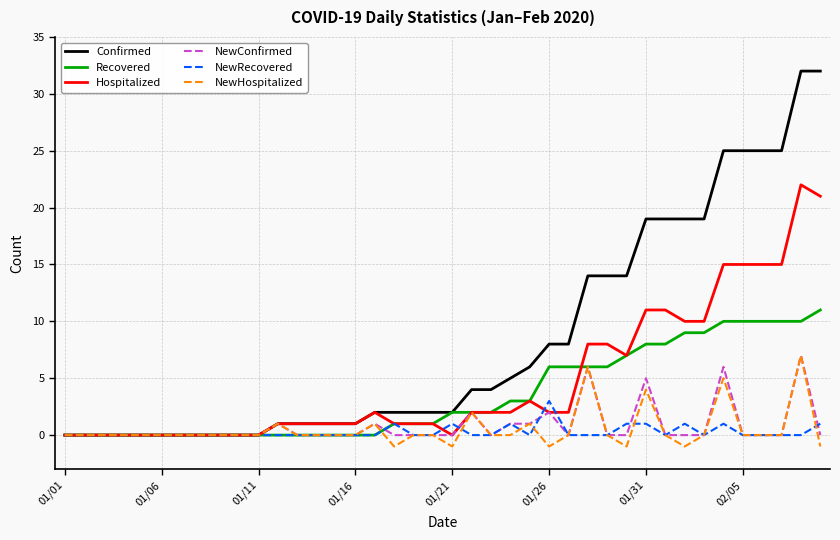

Which series has the largest total across all categories?

Confirmed